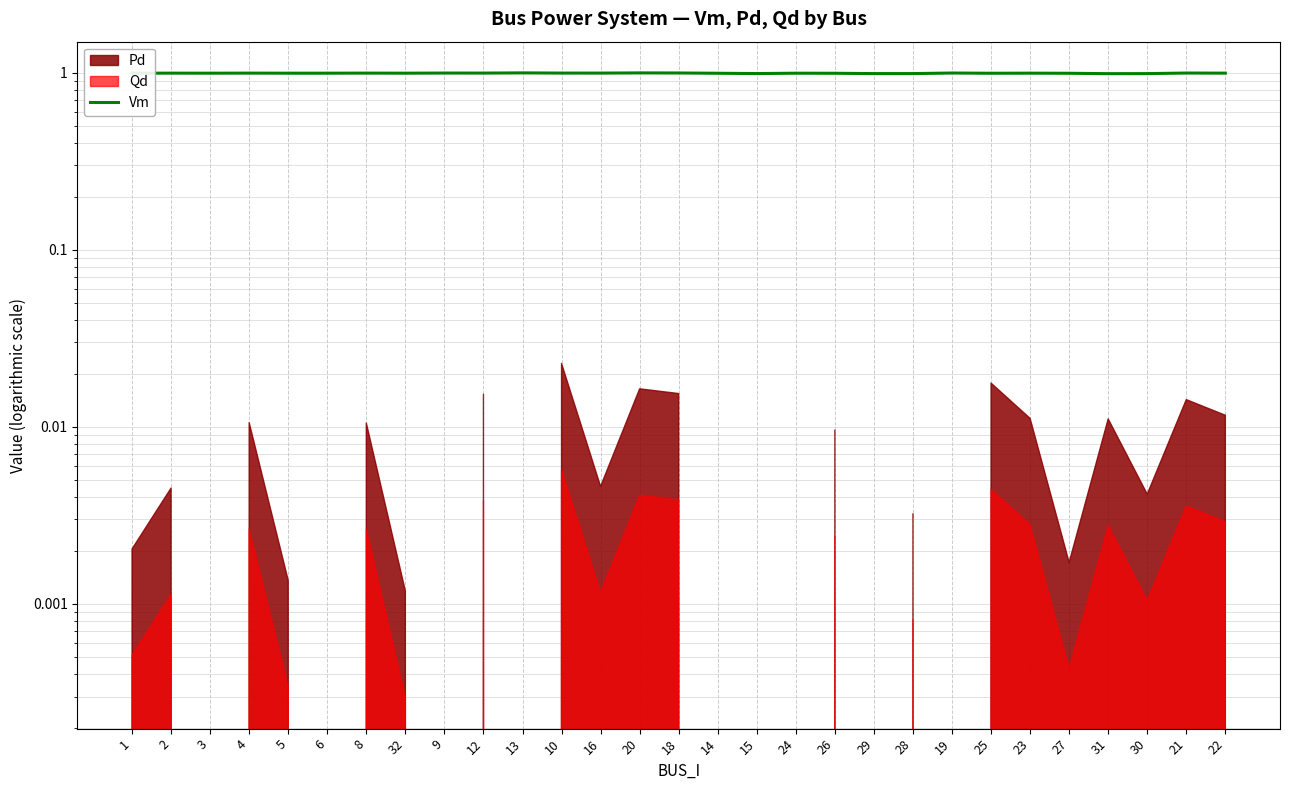

True or false: there are more than 1 points higher than both neighbors.

True